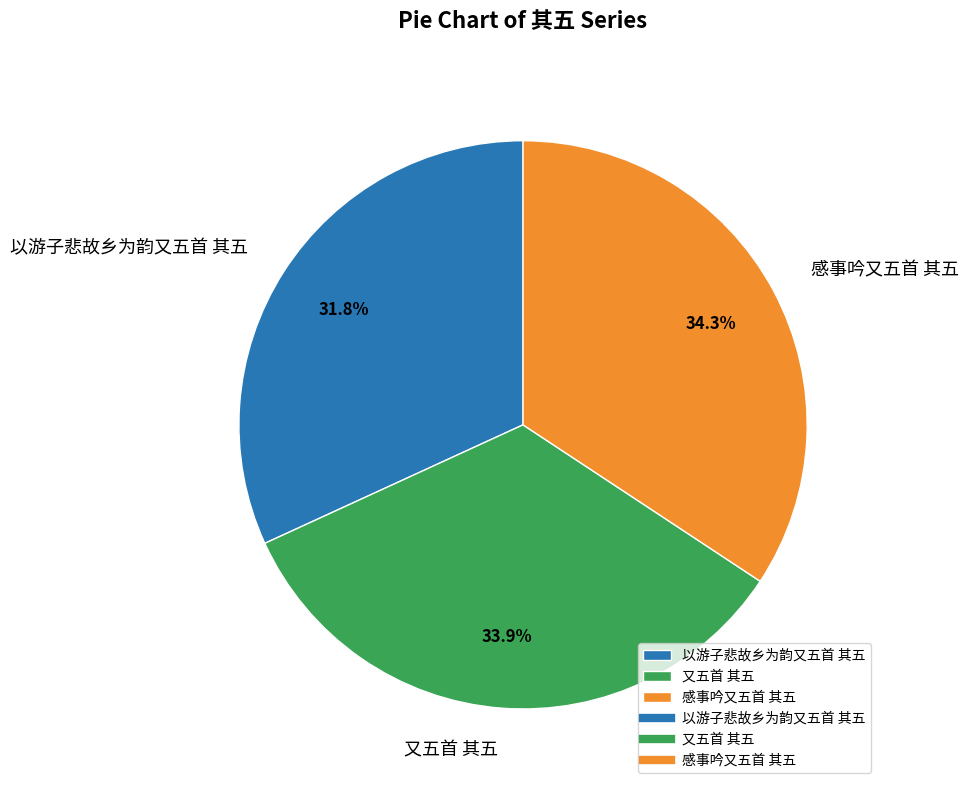

What is the smallest slice in the pie chart?

以游子悲故乡为韵又五首 其五